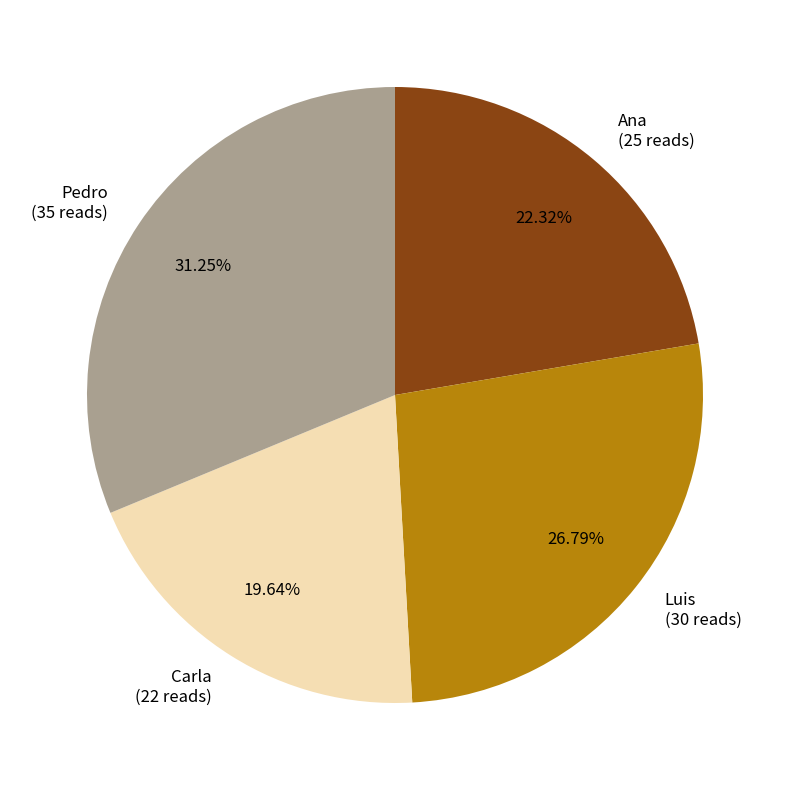

To the nearest percent, what portion does Ana represent?

22%